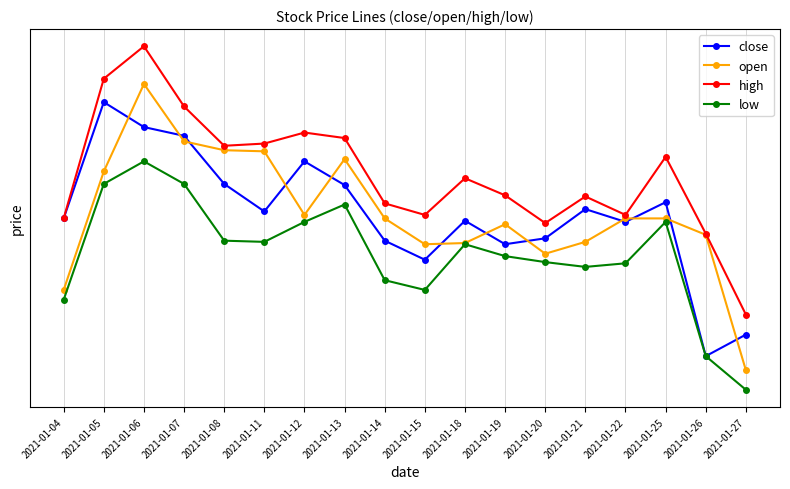

What is the value of the close point at the 5th from the left?

12.7